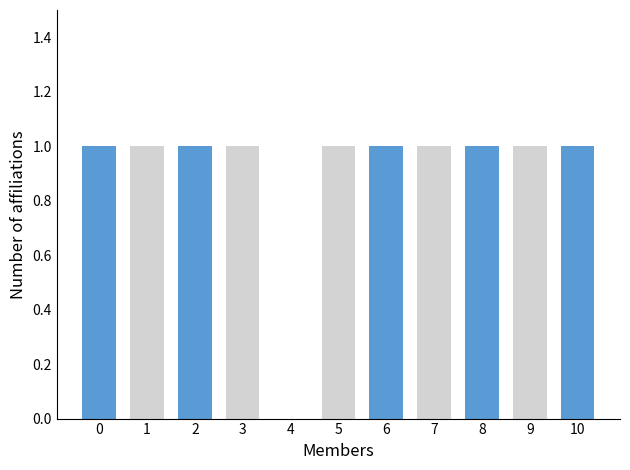

What is the sum of all values?

10